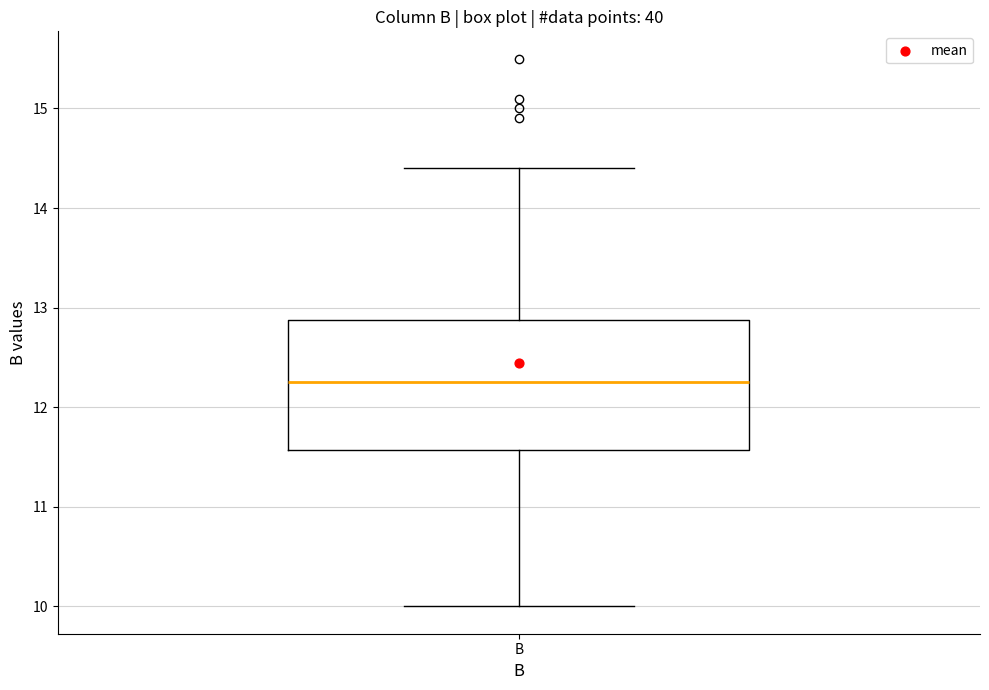

Transcribe this box plot: give where the median line is, the range the box spans, and where the two whiskers end, as read against the y-axis. The values are not printed on the chart, so give them approximately, as read against the axis.

median 12.3, box 11.6 to 12.9, whiskers 10.0 to 14.4